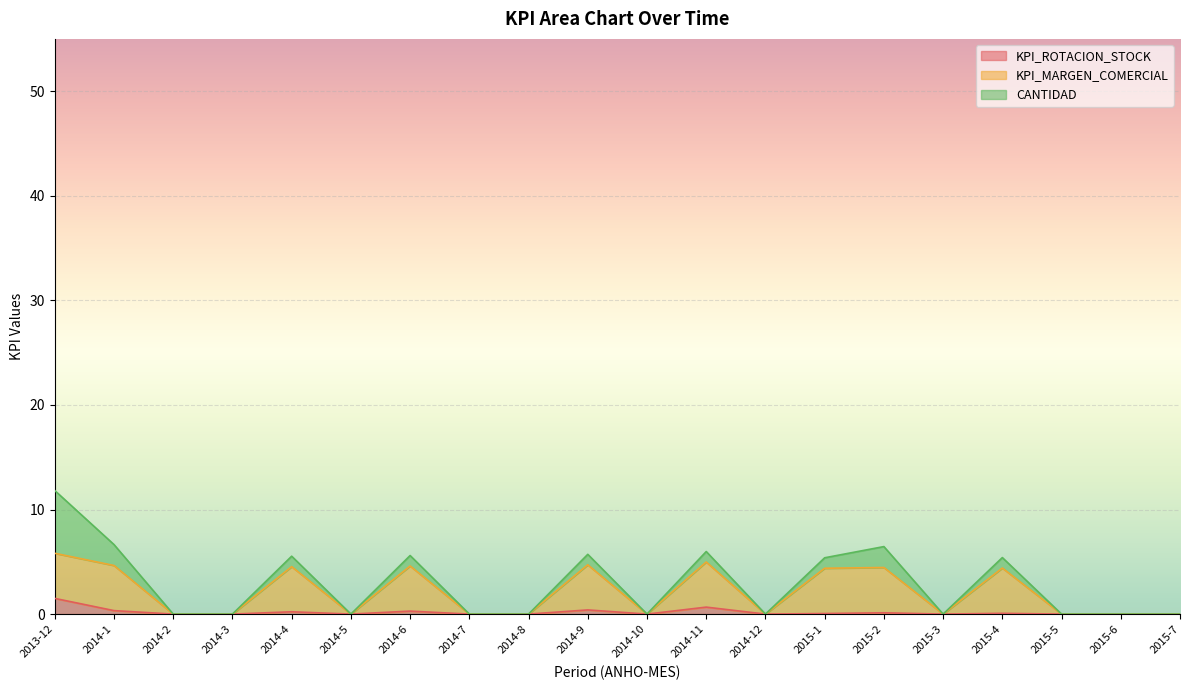

Between 2014-8 and 2015-5, which series saw the biggest shift?

KPI_ROTACION_STOCK